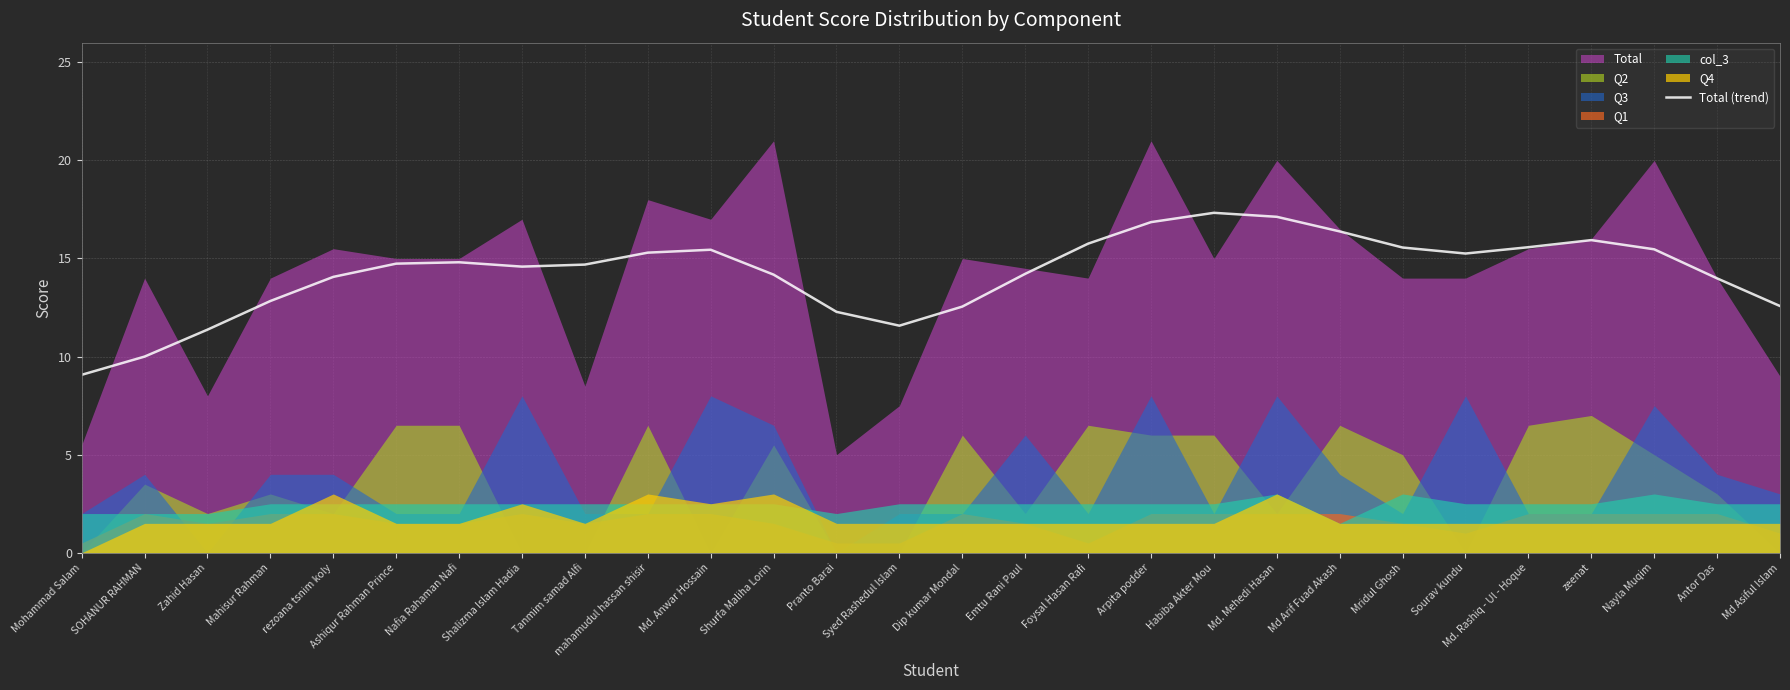

Where is the data nearest to the value 13?

Mahisur Rahman